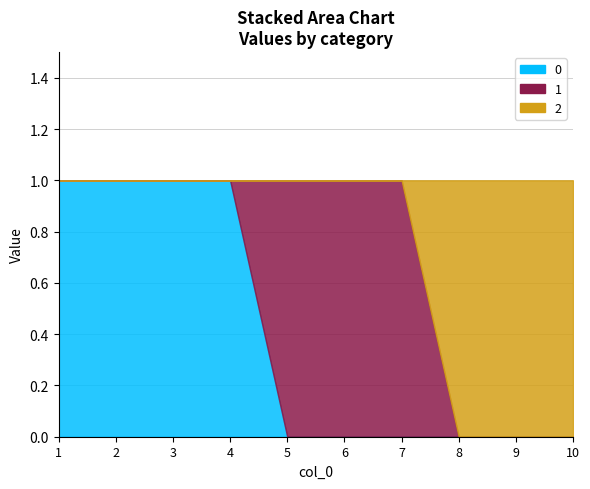

True or false: 0 and 2 cross at least once.

False